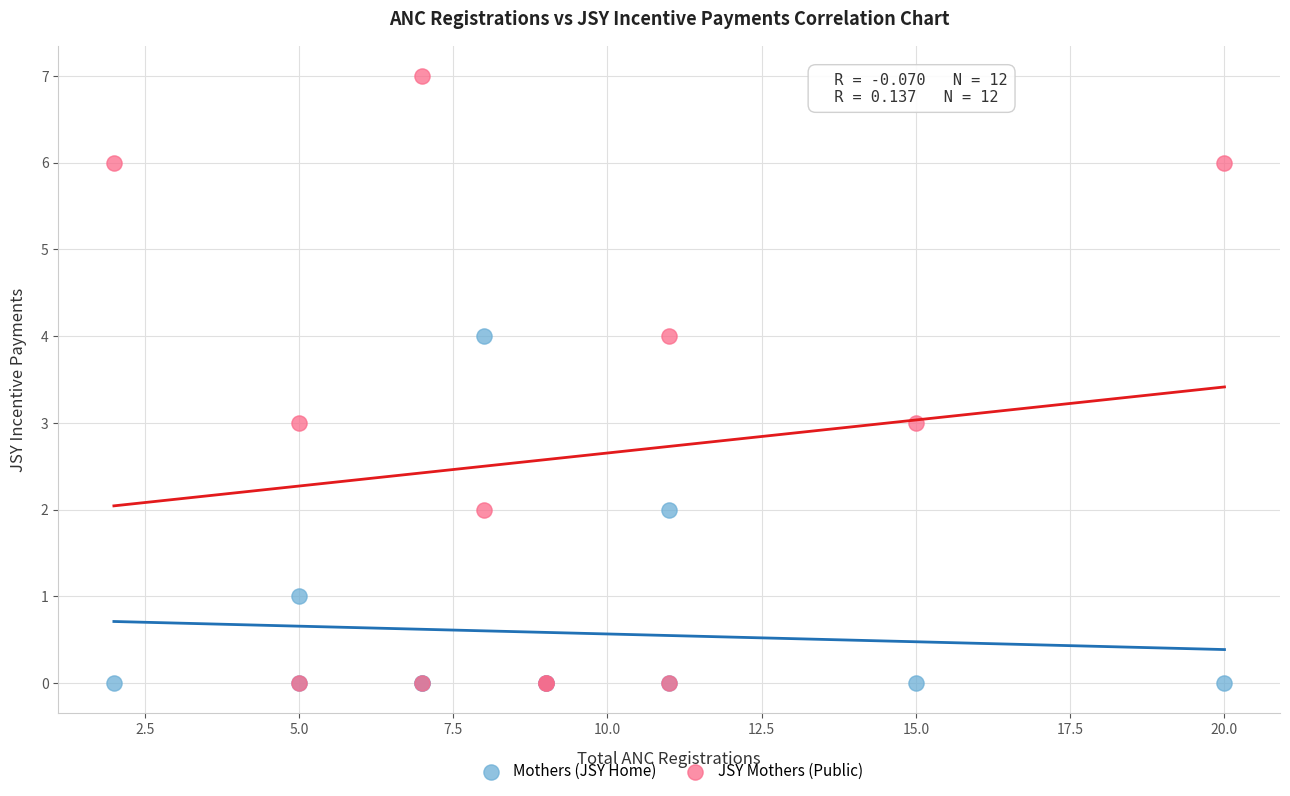

What are all the series names shown in the legend?

Mothers (JSY Home), JSY Mothers (Public)